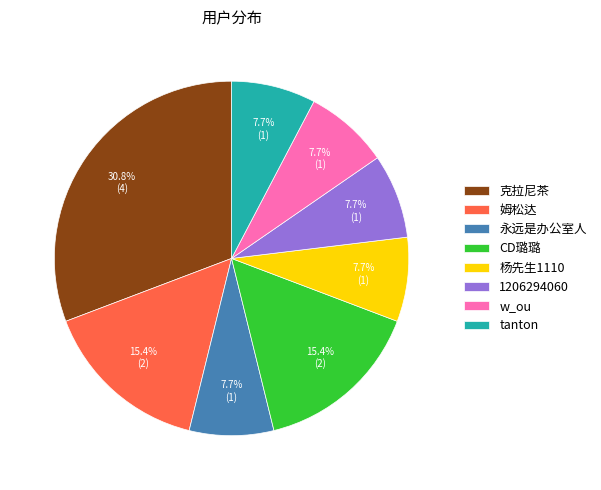

To the nearest percent, what portion does 姆松达 represent?

15%